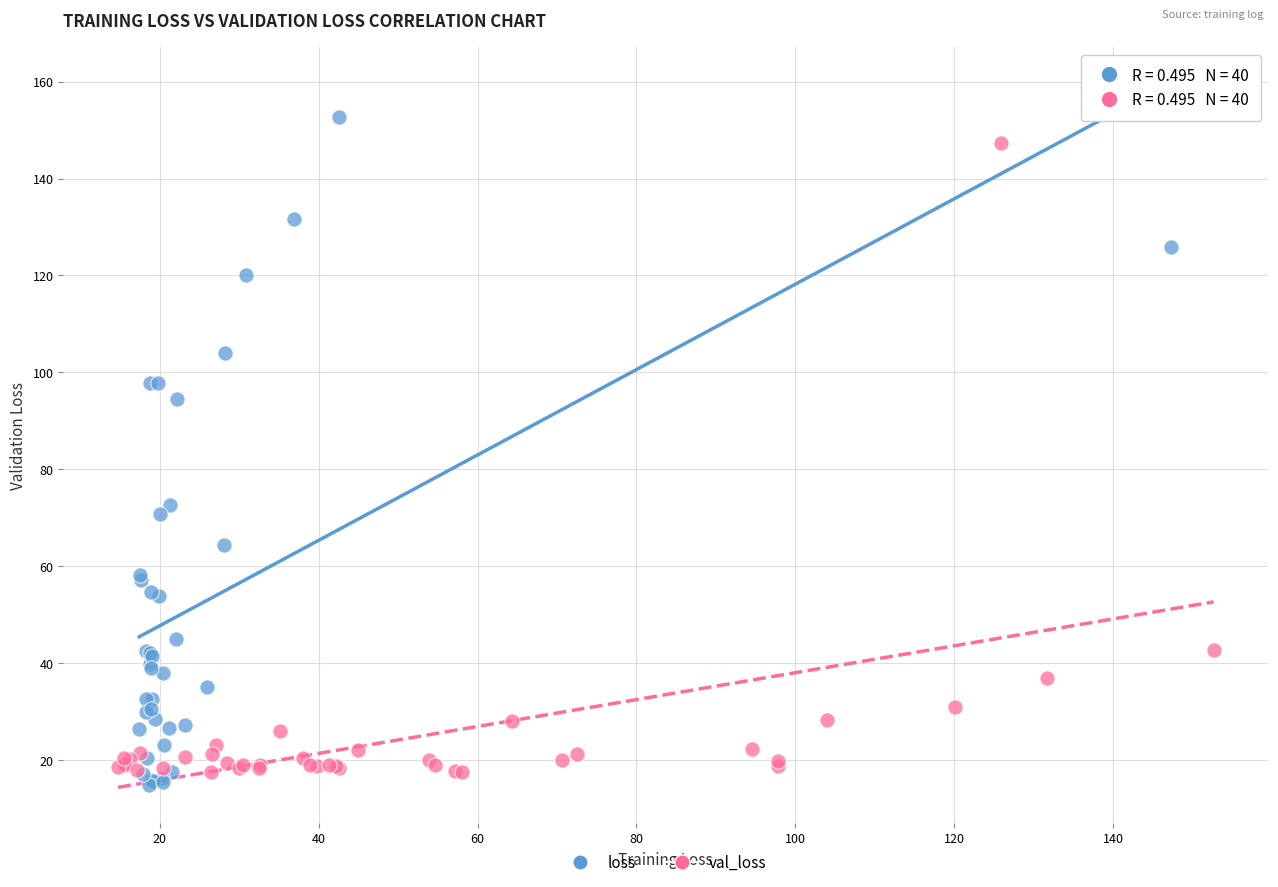

Which series reaches the maximum Y coordinate?

loss